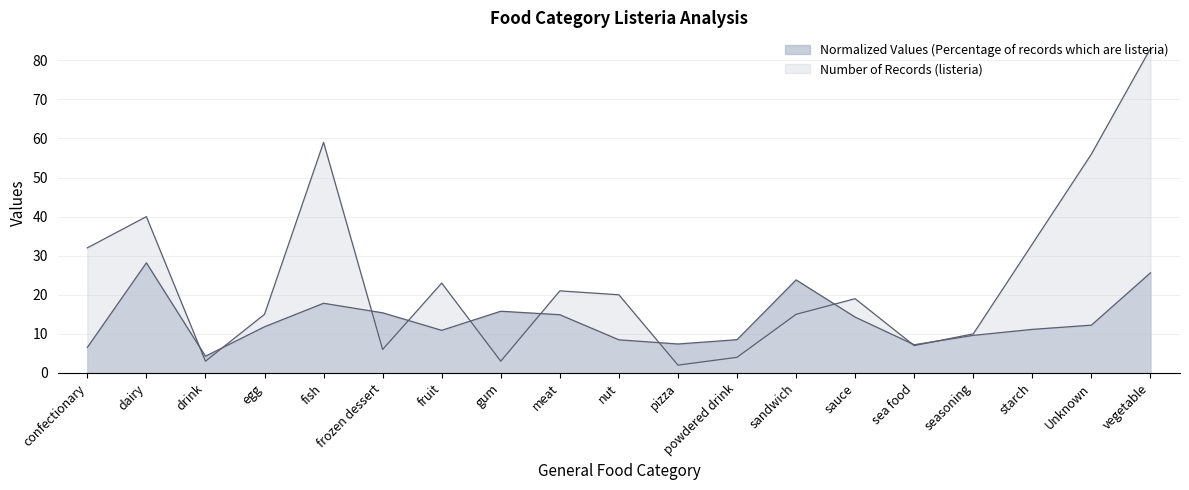

Which category has the lowest value across all series?

pizza